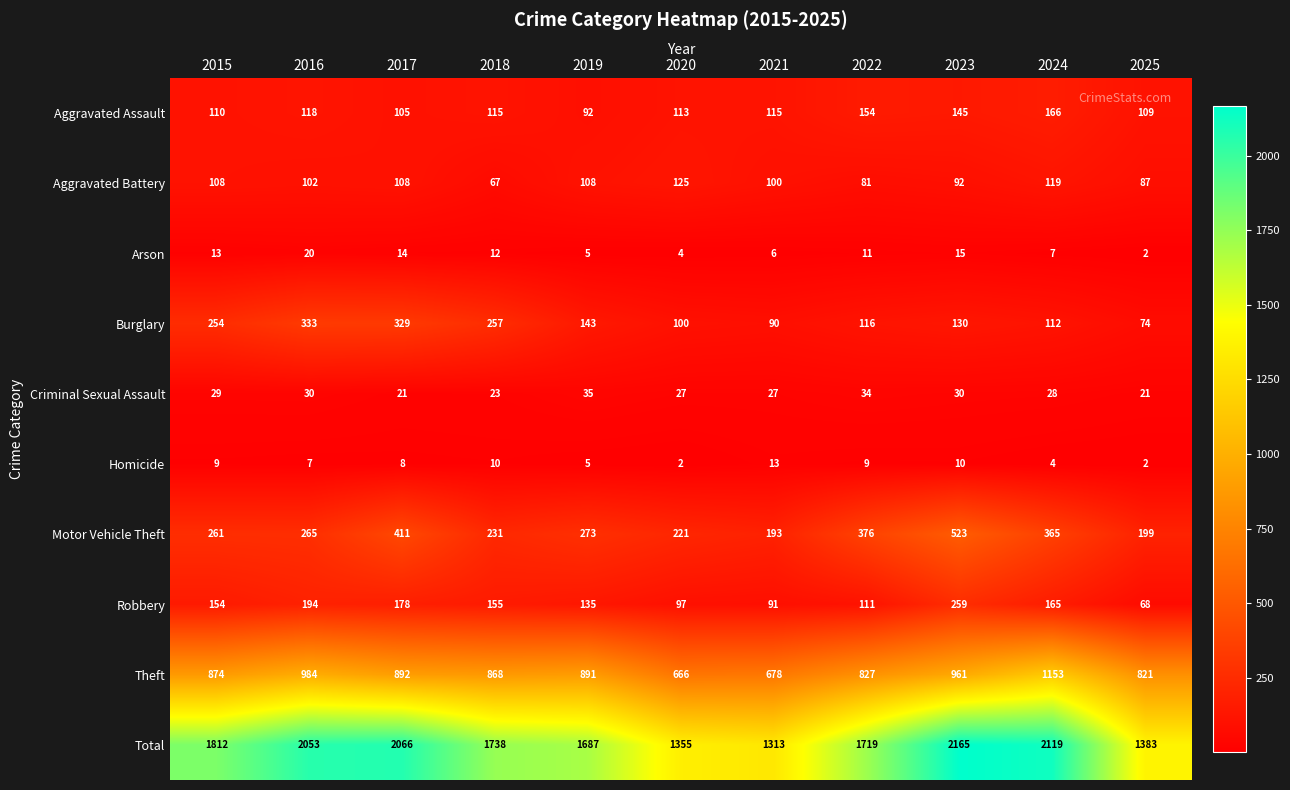

What is the approximate value of Total at 2021, to the nearest 100?

1300